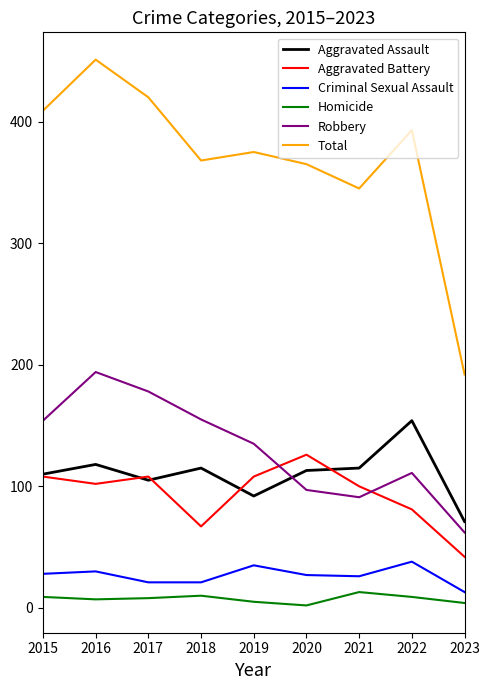

Which series has the largest range (max minus min)?

Total